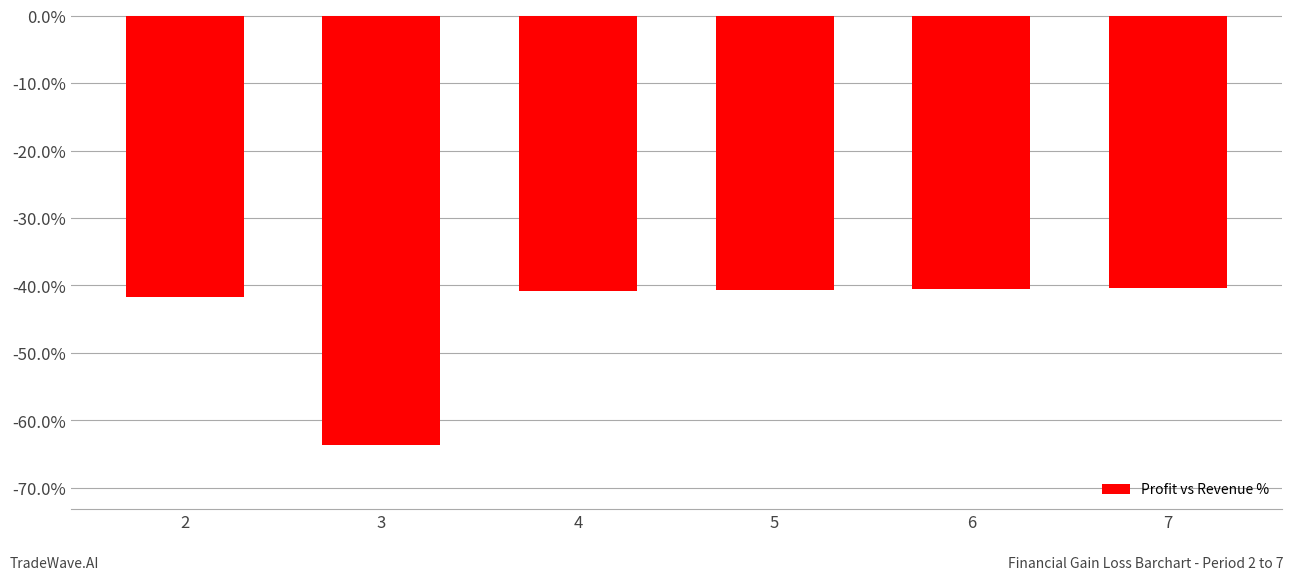

What is the change in value from 2 to 7?

+1.2